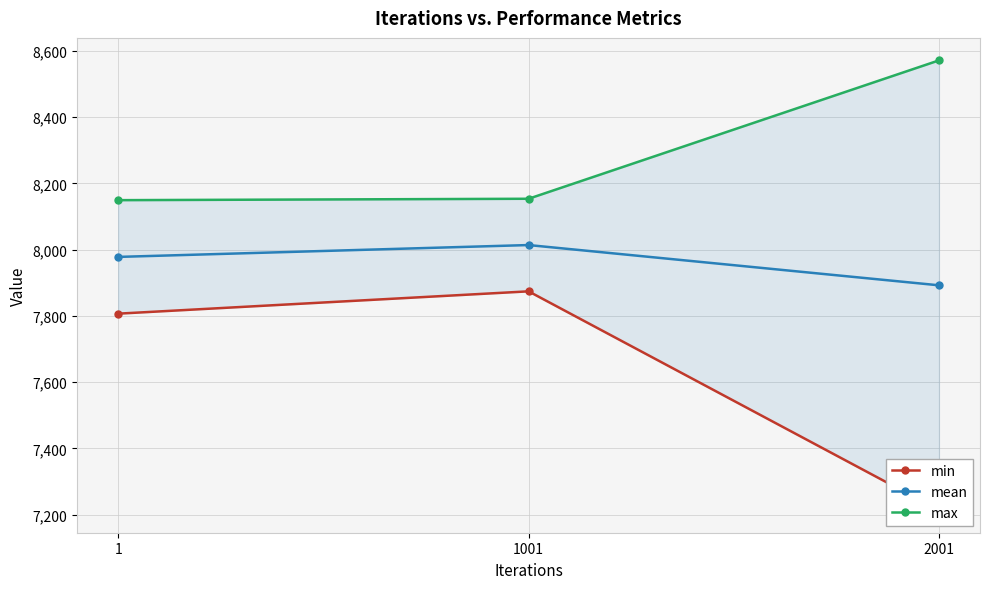

Which series has the widest spread of values?

min